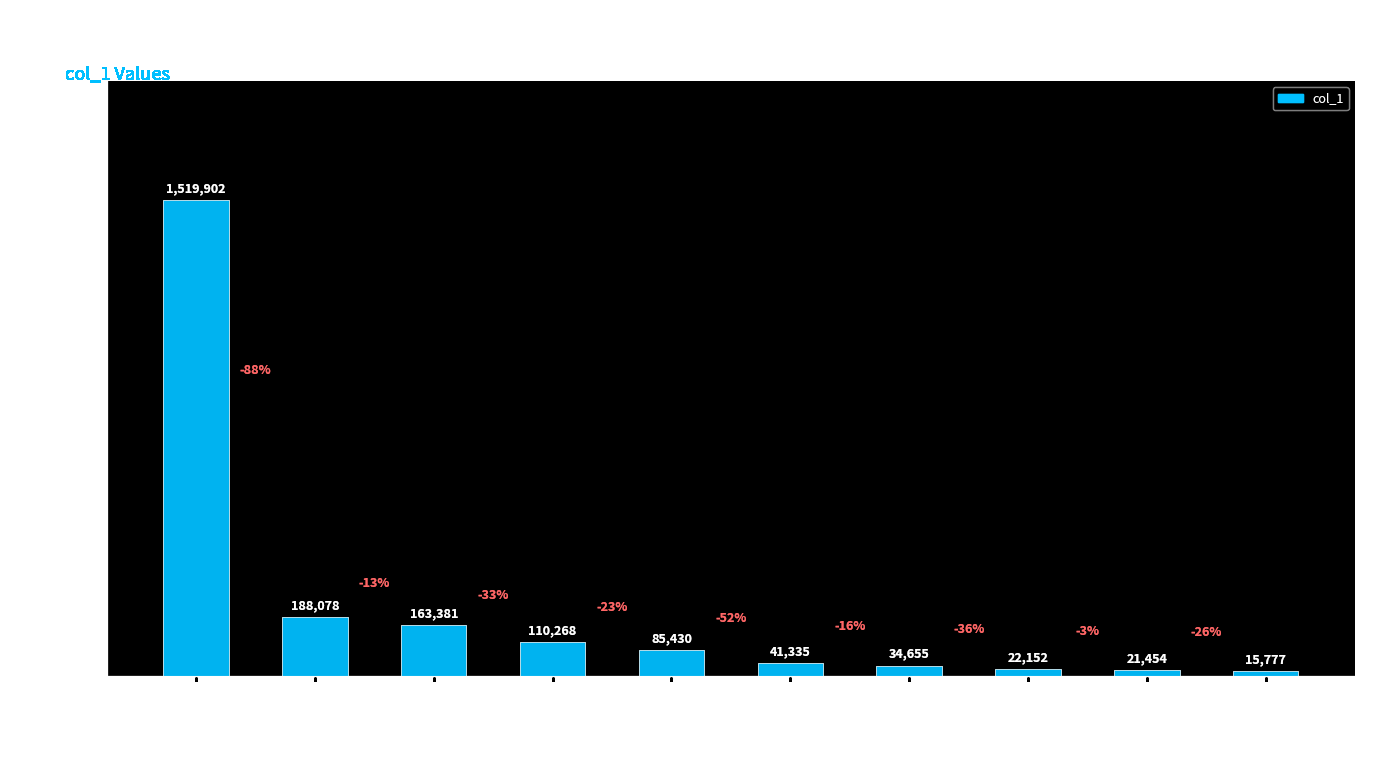

At which label is the value closest to 767839?

jiangxiaozhang